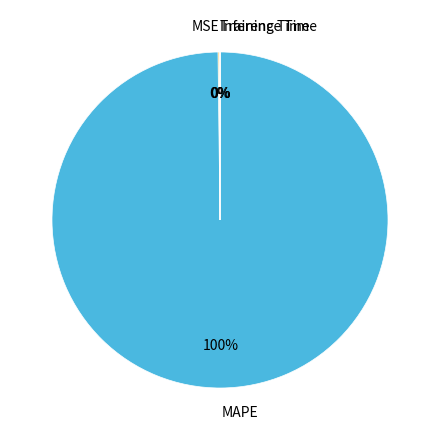

To the nearest percent, what percentage of the pie is MAPE?

100%